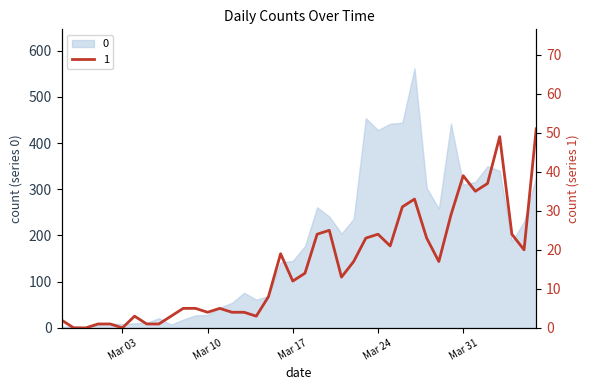

The value at 2020-03-20 is 25. True or false?

True